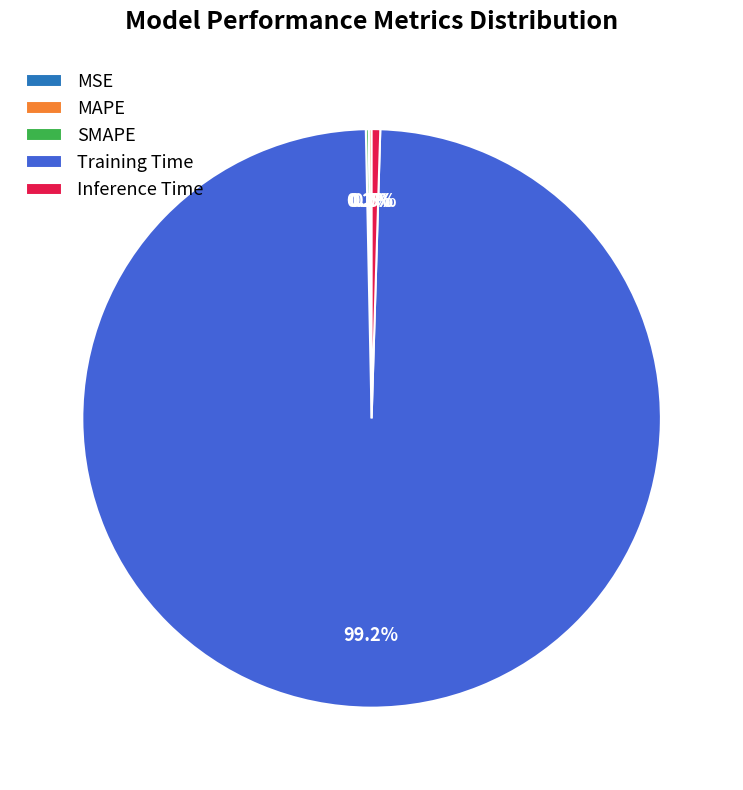

Which has a higher value, Training Time or SMAPE?

Training Time